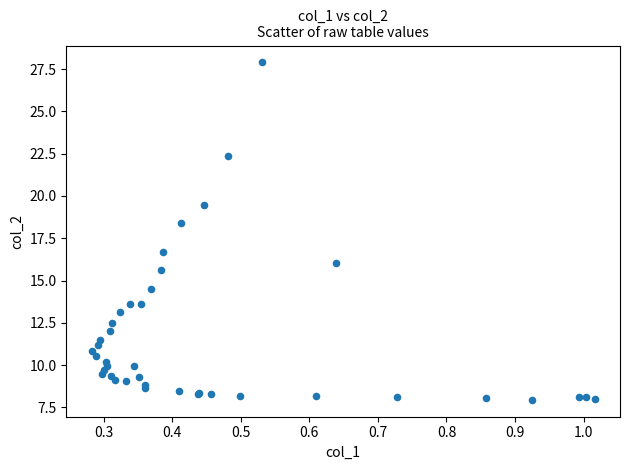

What Y value in the scatter plot is closest to 17?

16.7